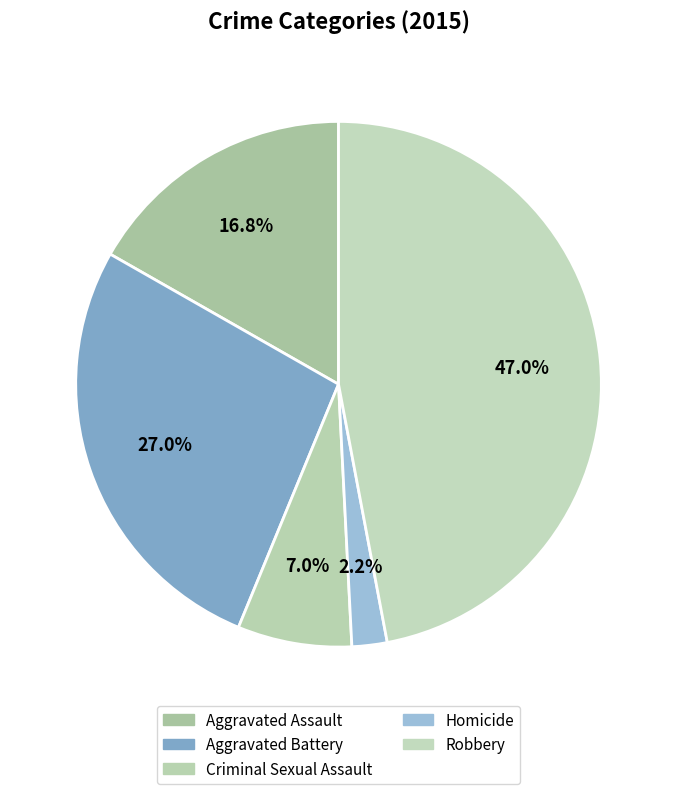

Do Aggravated Assault and Homicide together represent more than half of the pie?

No